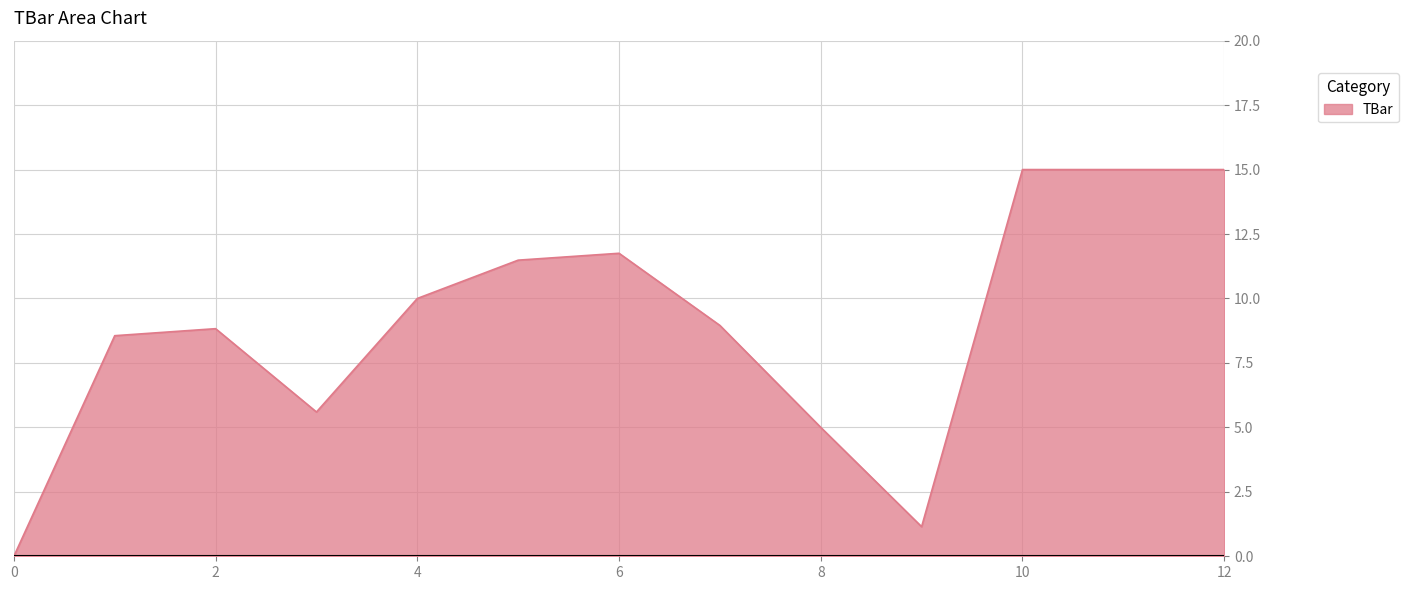

What is the maximum value shown in the chart?

15.0